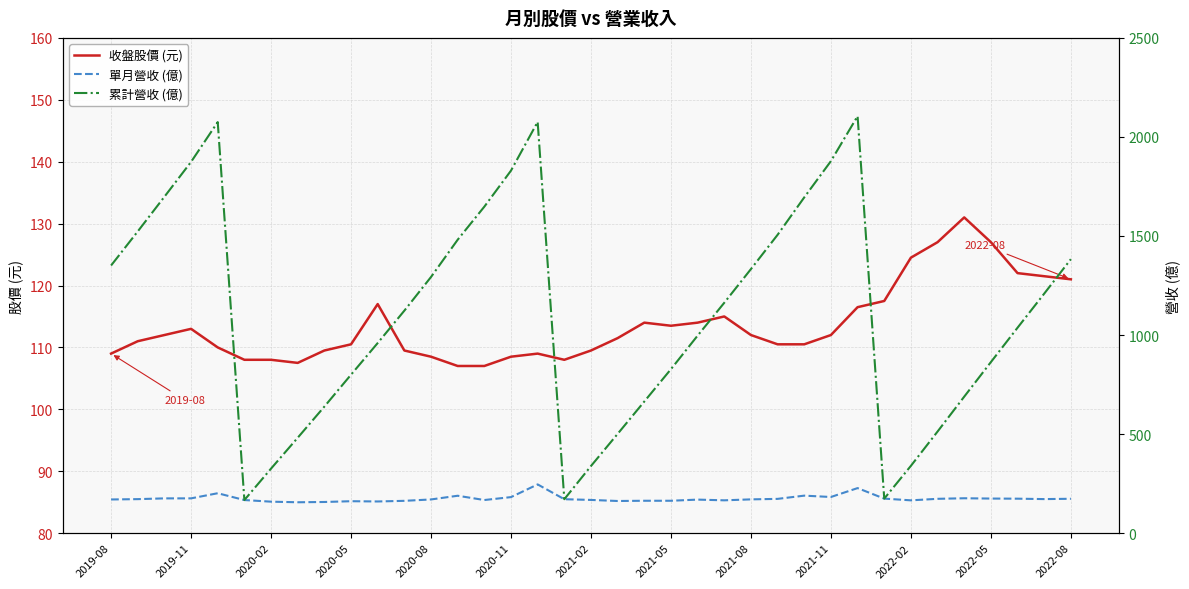

In 單月營收 (億), how many points are higher than both neighbors (excluding endpoints)?

8